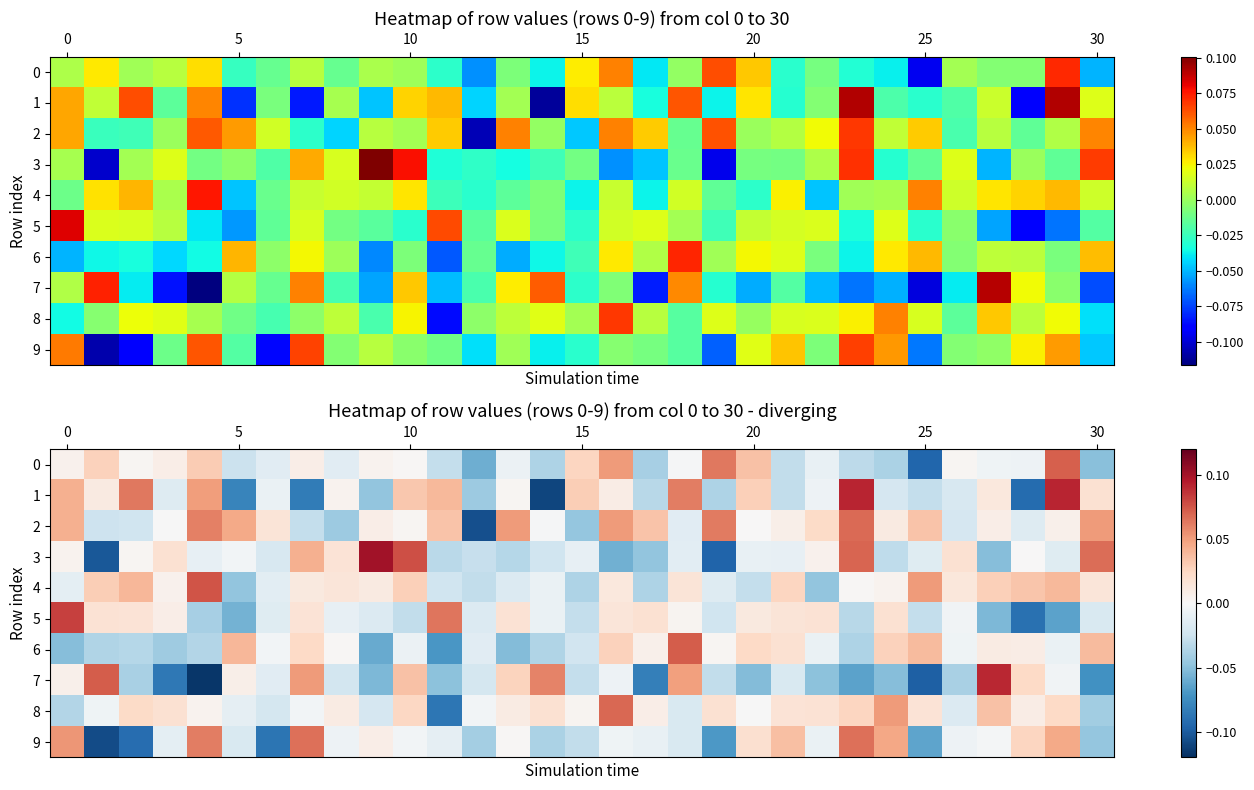

What is the greatest value displayed?

0.1